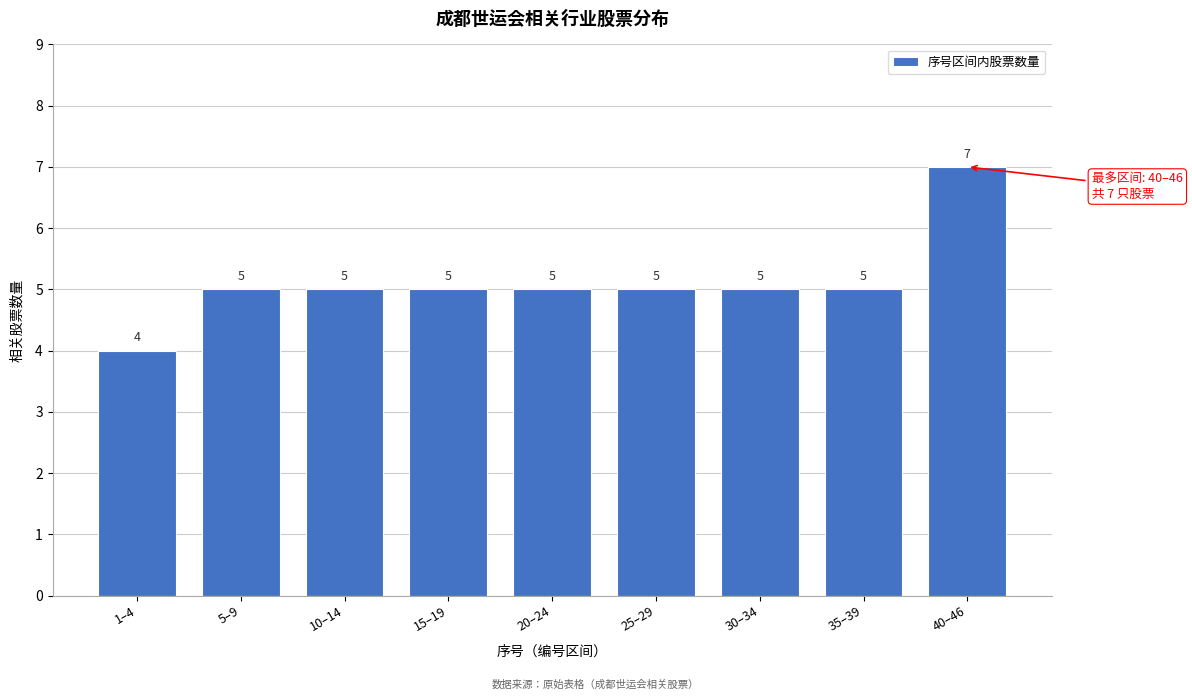

Reading left to right, extract all data points from this chart.

4	5	5	5	5	5	5	5	7